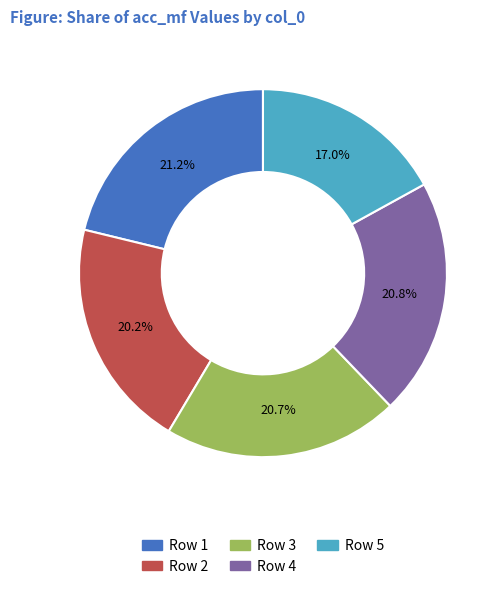

Does any single category account for the majority?

No